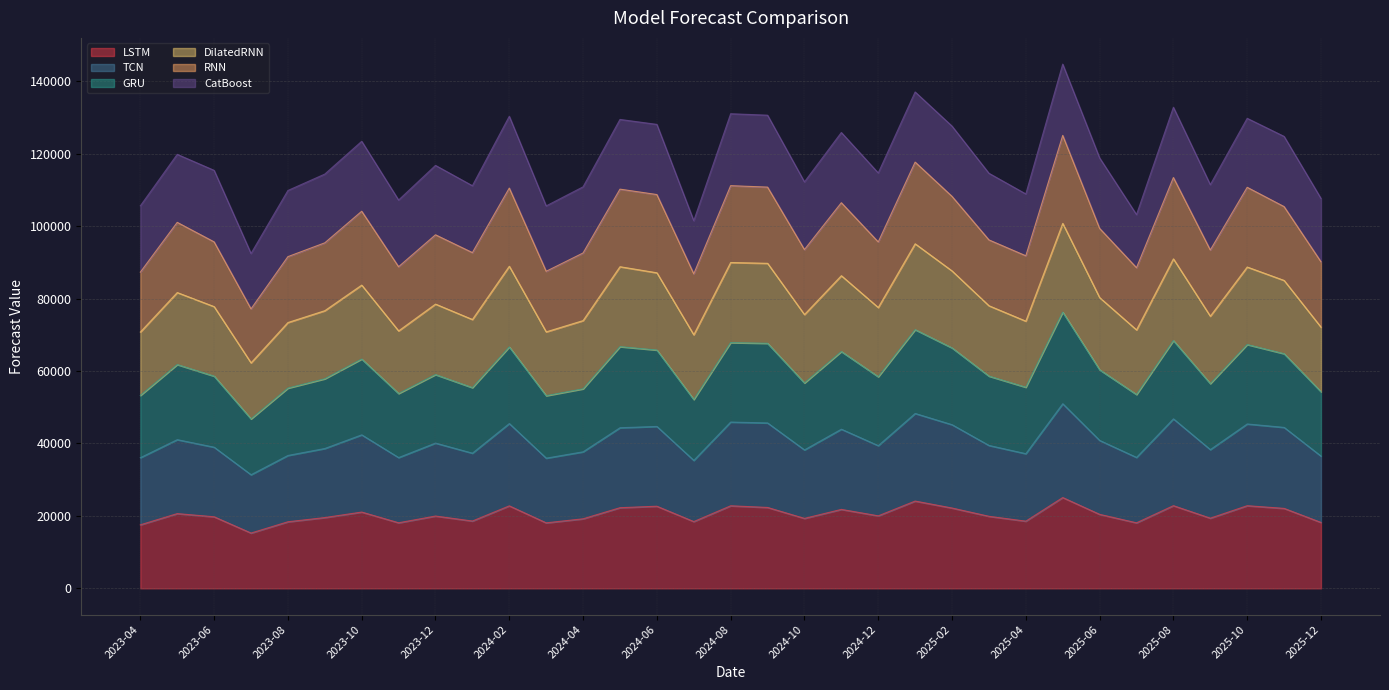

What are all the series names shown in the legend?

LSTM, TCN, GRU, DilatedRNN, RNN, CatBoost